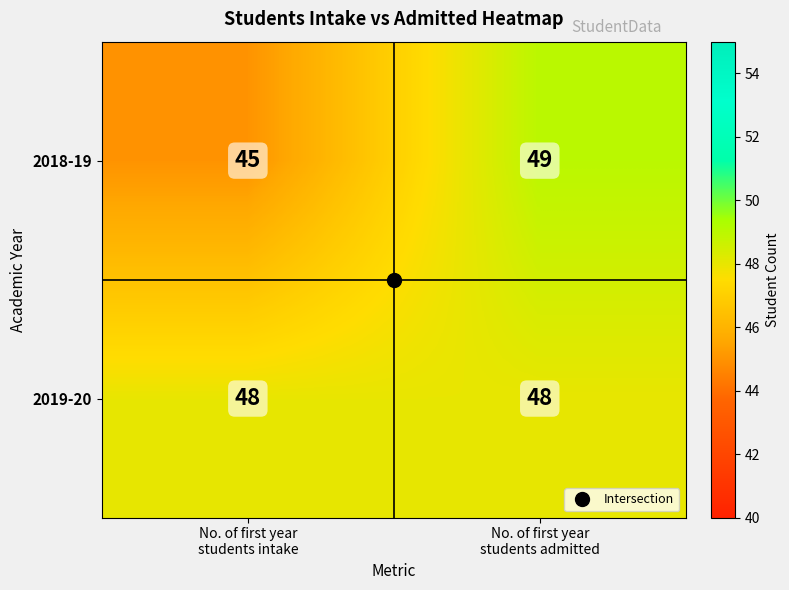

Which series has the largest range (max minus min)?

2018-19